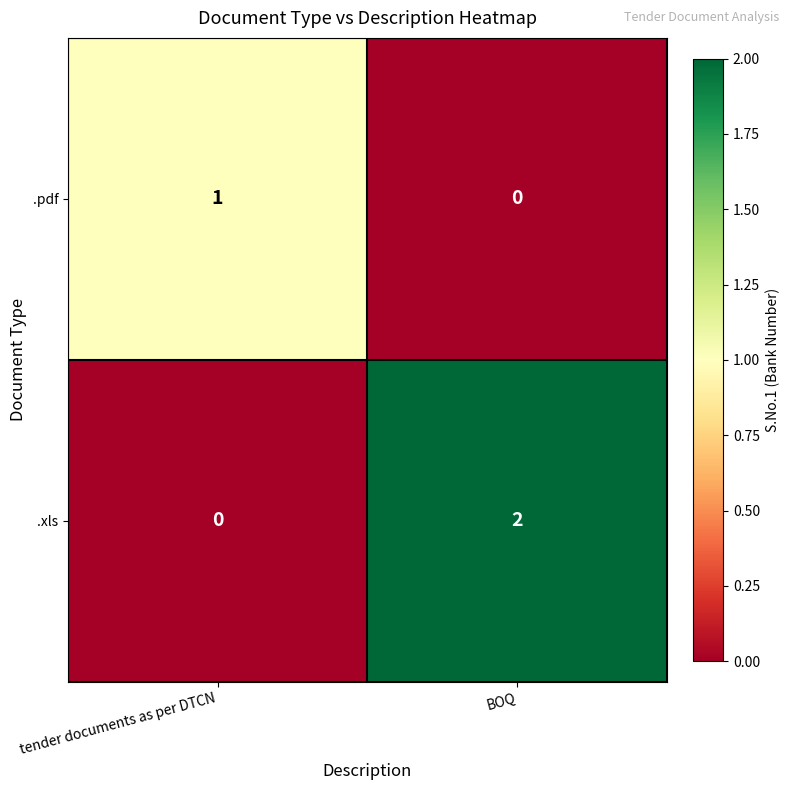

What is the difference between the highest and lowest values at BOQ?

2